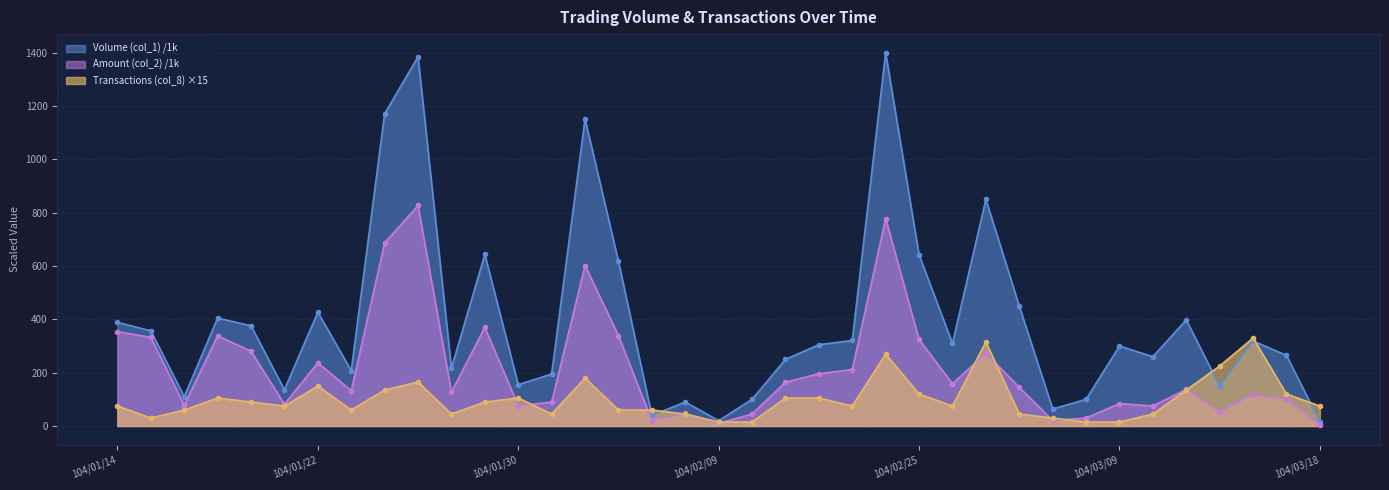

At which label is Volume (col_1) closest to 708?

104/01/29